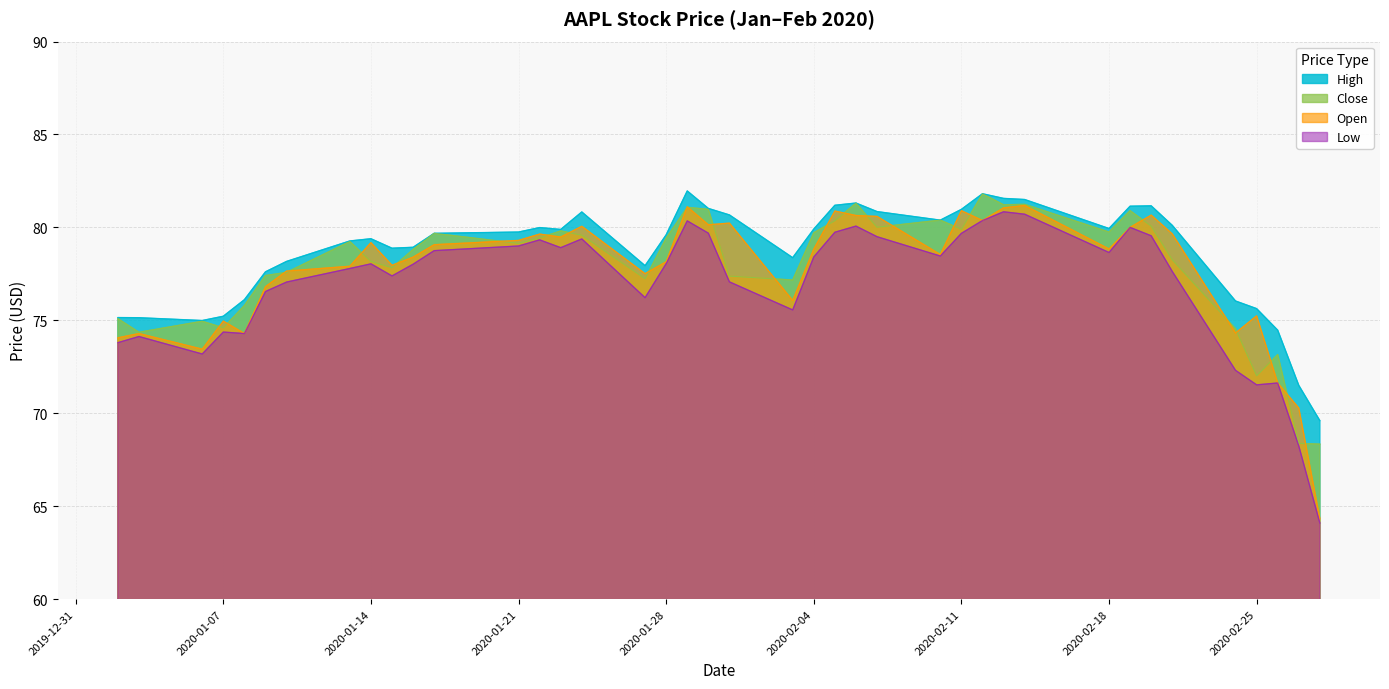

The High series shows 79.8 at 2020-01-21. True or false?

True